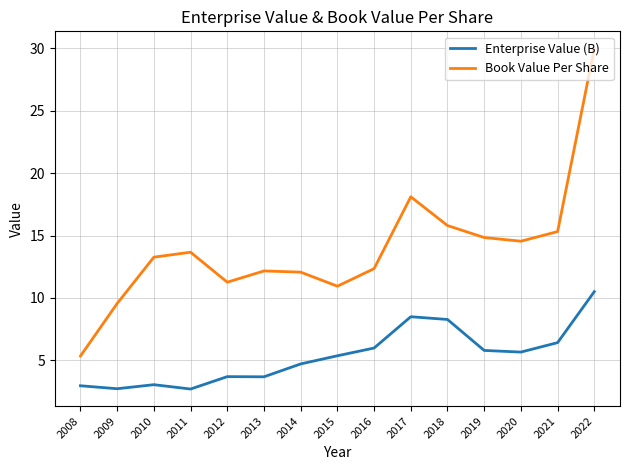

List the series in order of their peak value, highest first.

Book Value Per Share, Enterprise Value (B)